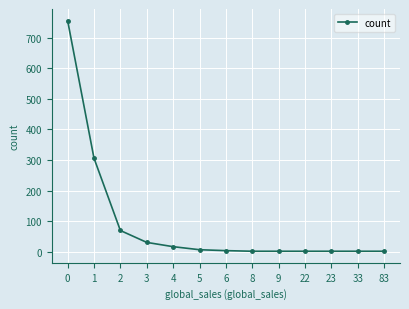

What is the difference between the maximum and minimum values?

756